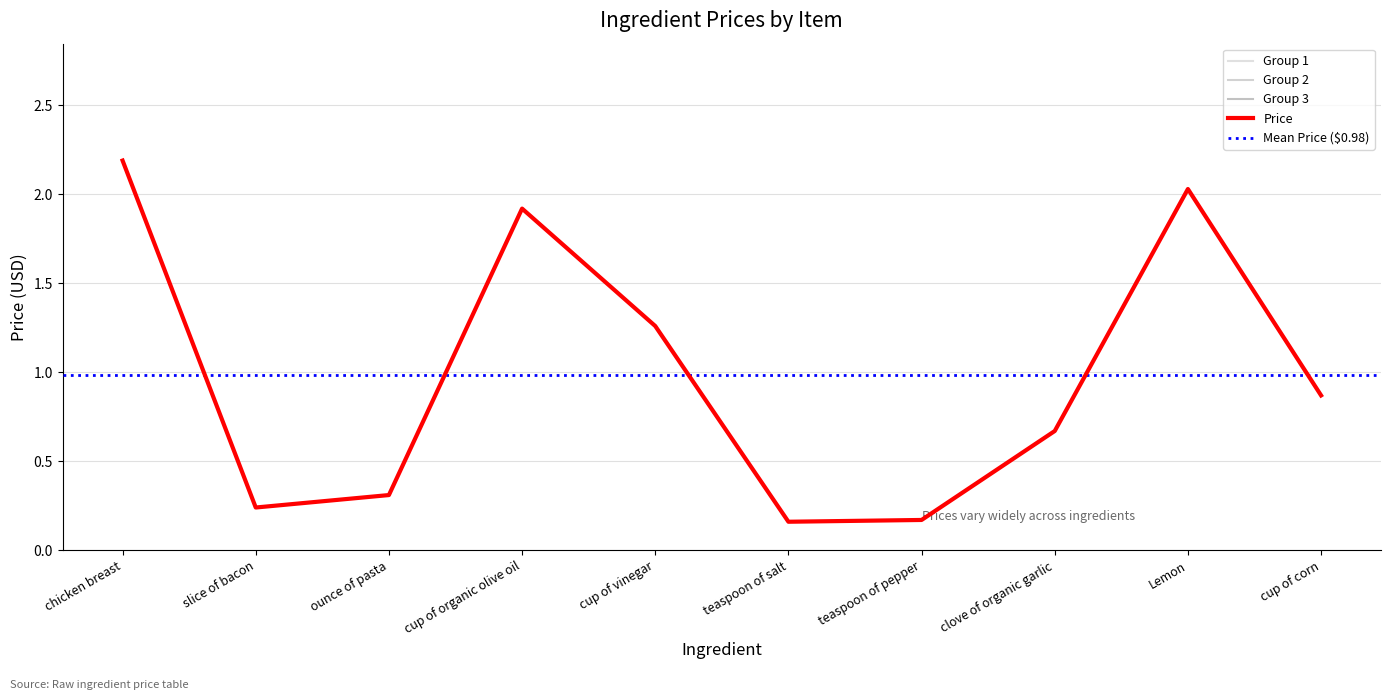

Reading right to left, transcribe all the data shown in this chart.

0.9	2.0	0.7	0.2	0.2	1.3	1.9	0.3	0.2	2.2